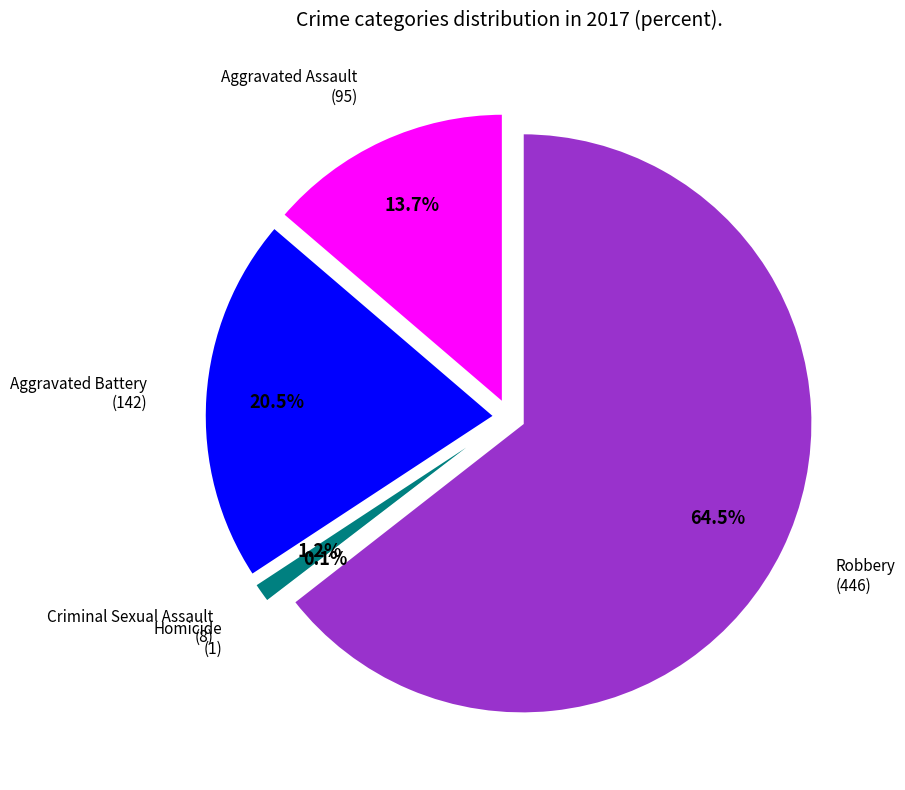

Which category has the biggest portion of the pie?

Robbery